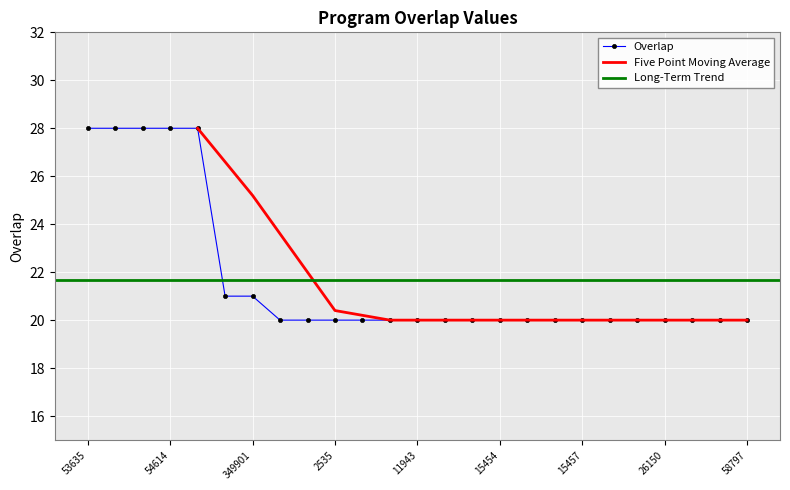

The value of Overlap at 15457 is 10. True or false?

False